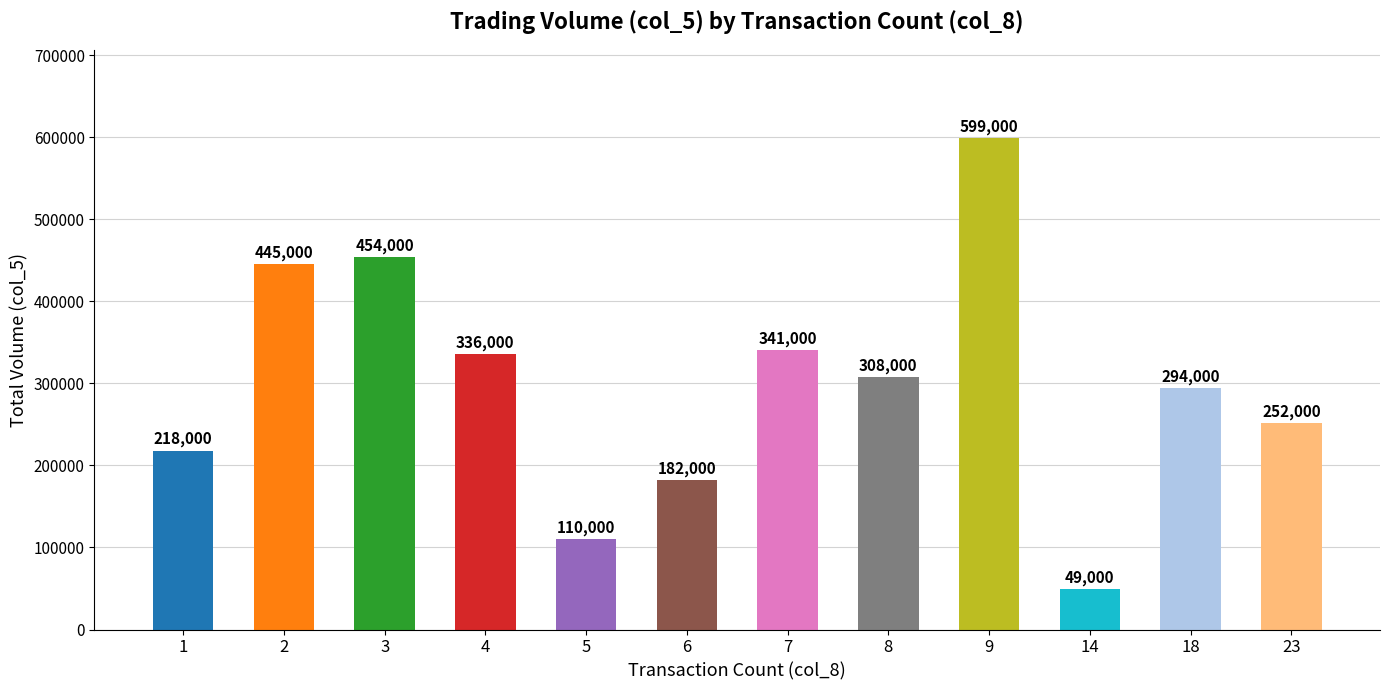

Which category has the highest value across all series?

9